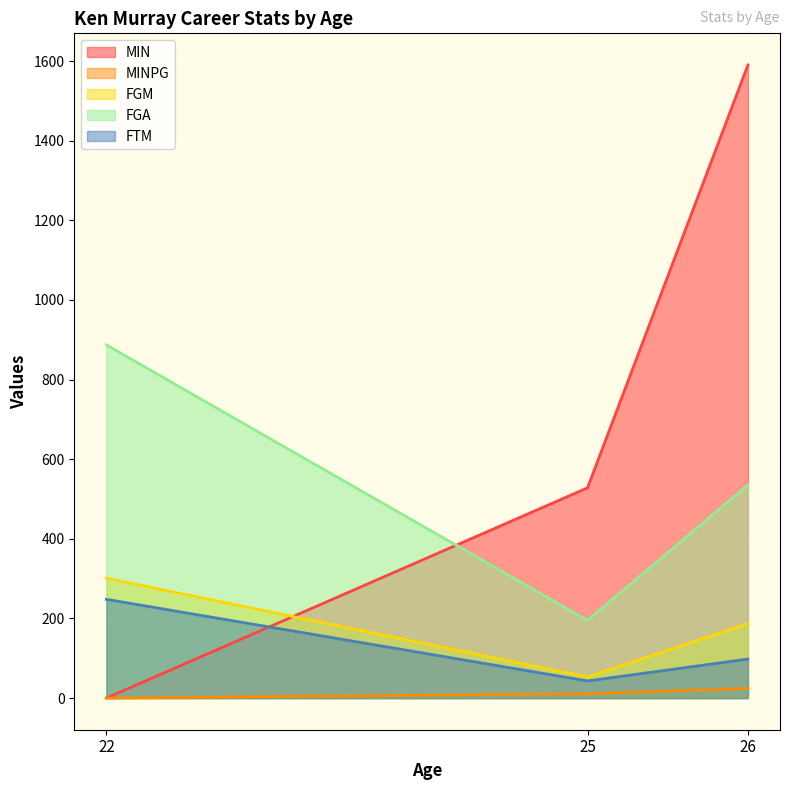

What is the difference between the maximum and minimum values in the FTM series?

205.0